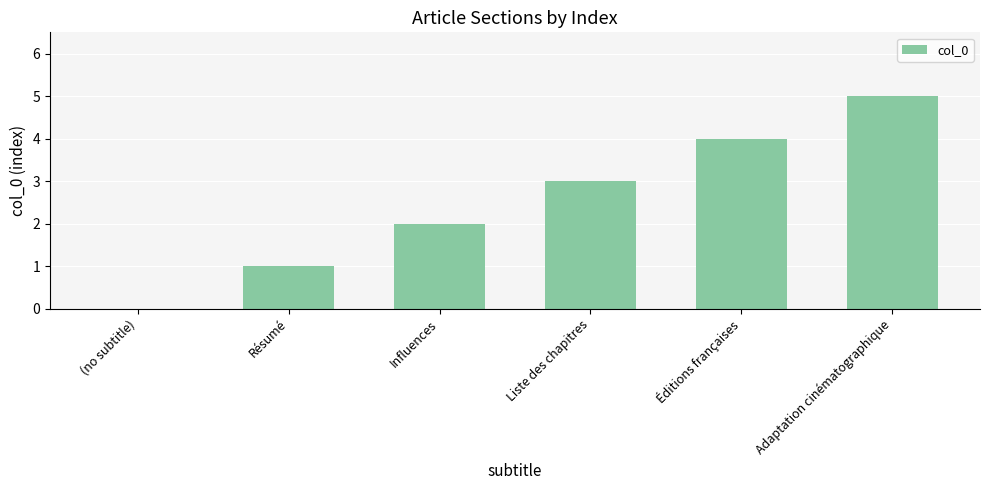

Which has a higher value, Influences or Éditions françaises?

Éditions françaises